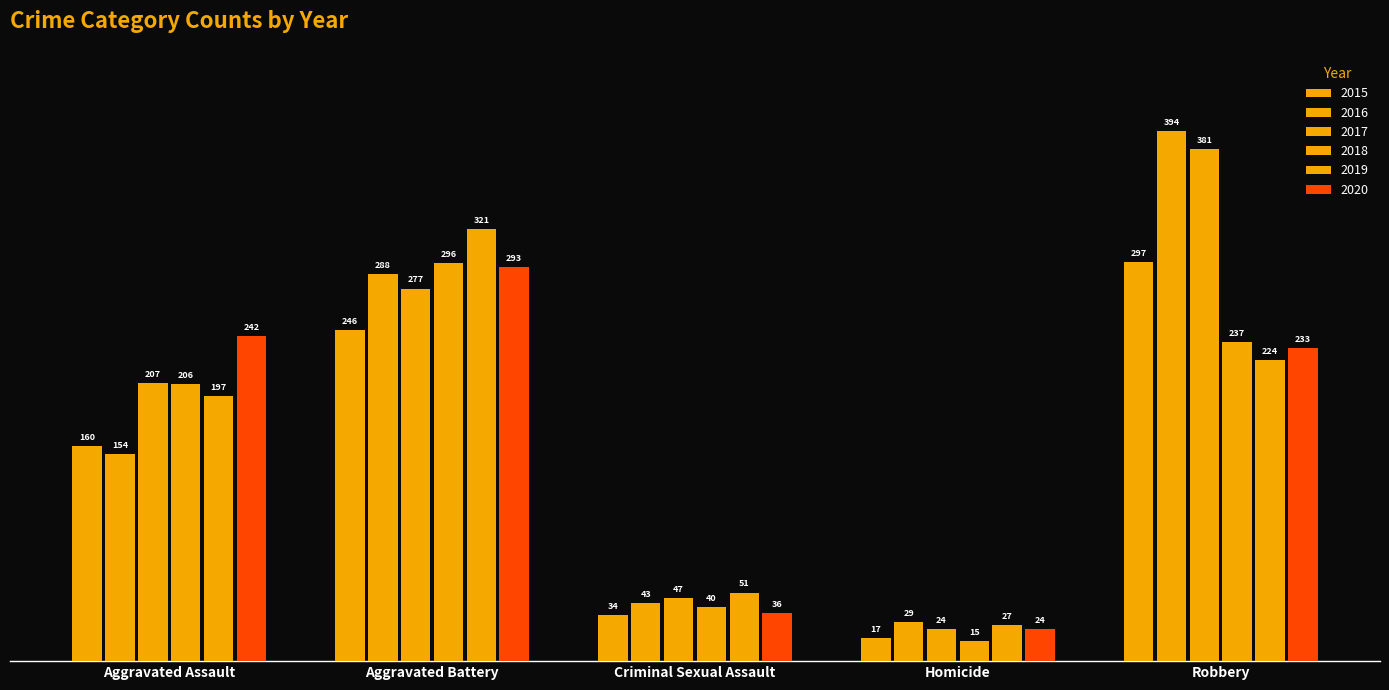

How many data points in 2015 are less than 160?

2